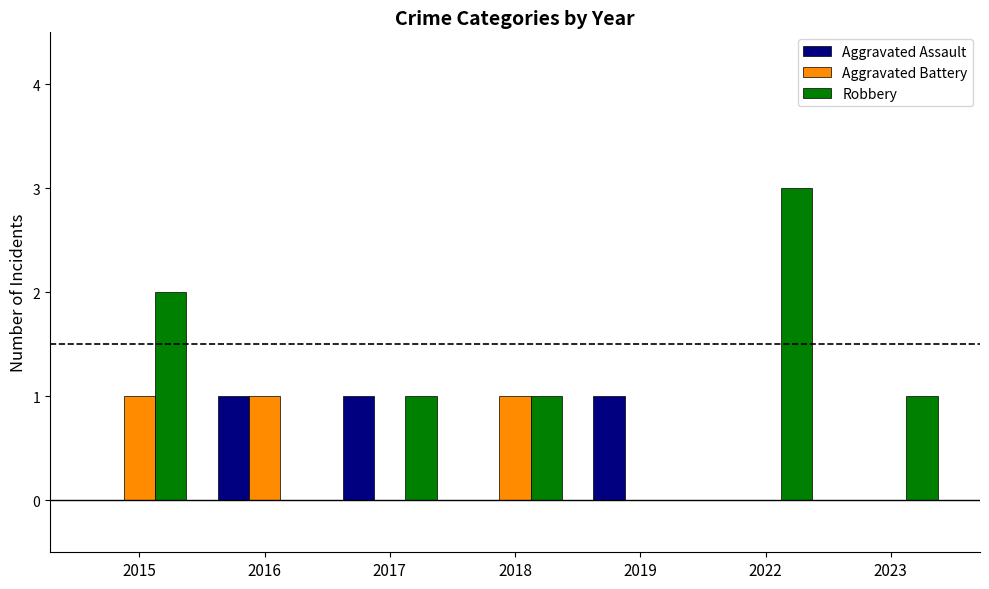

What is the total value across all series at 2015?

3